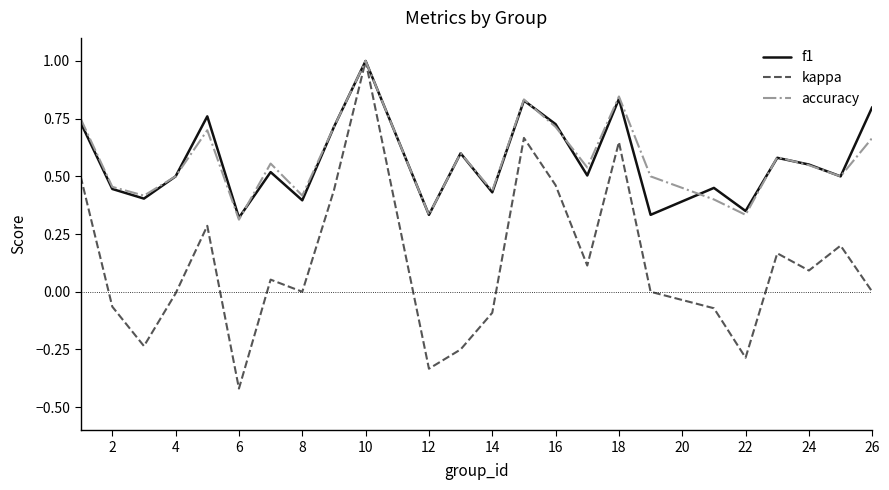

Which series has the widest spread of values?

kappa